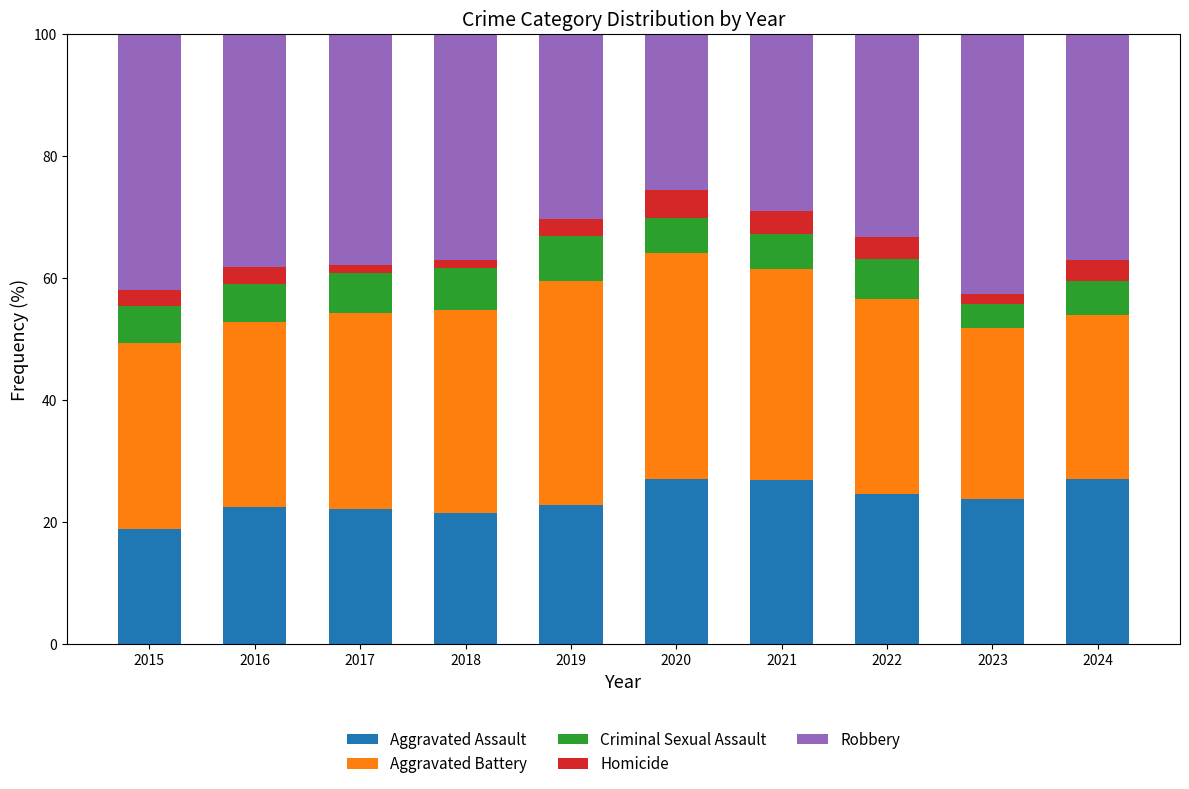

Count the number of categories in the chart.

10